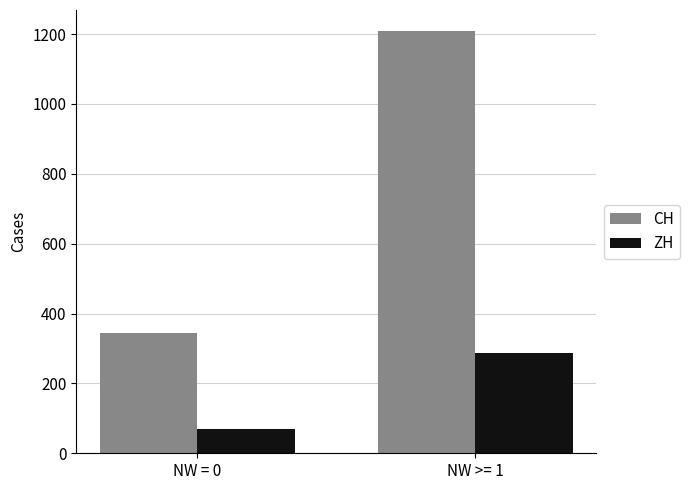

Does the chart contain stacked bars?

No